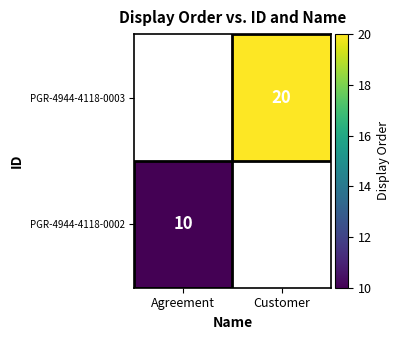

True or false: PGR-4944-4118-0002 has a value of 10 at Agreement.

True